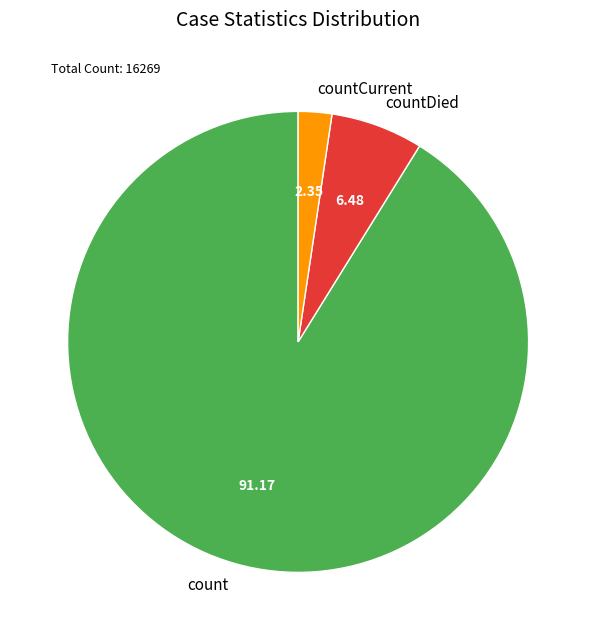

Is the sum of countDied and countCurrent greater than half?

No